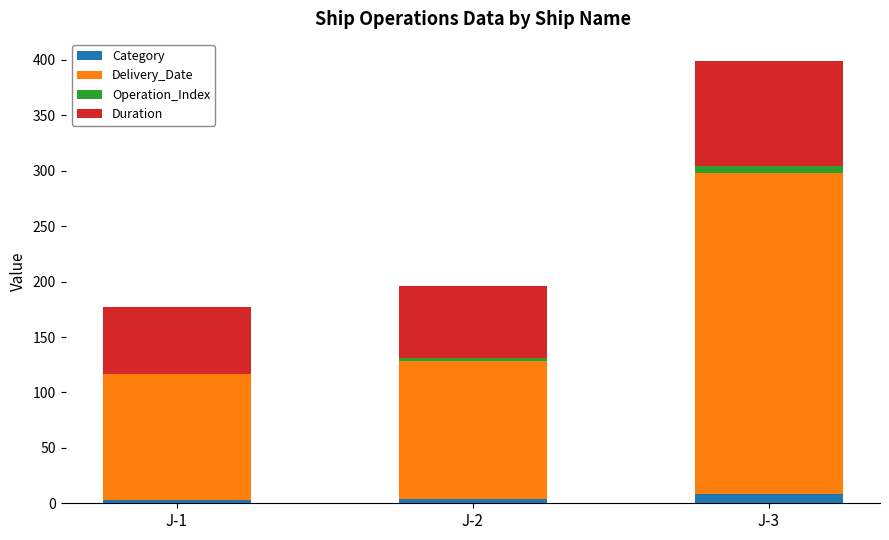

What is the total value across all series at J-3?

399